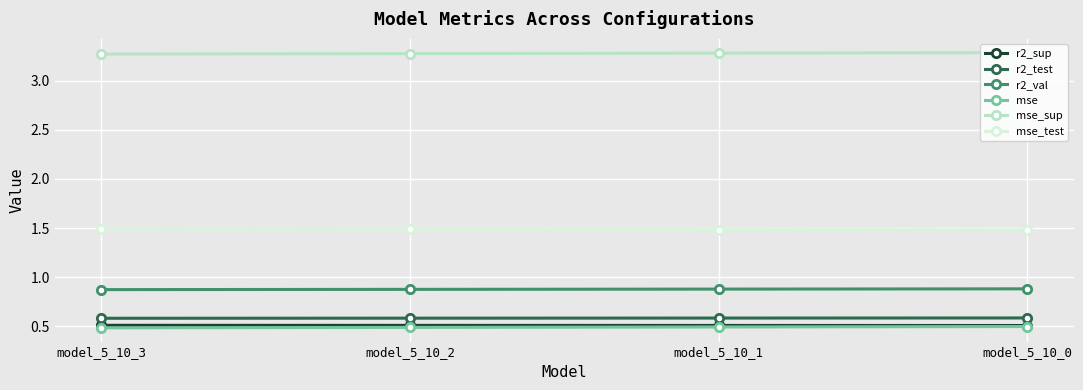

What is the difference between the highest and lowest values at model_5_10_3?

2.8